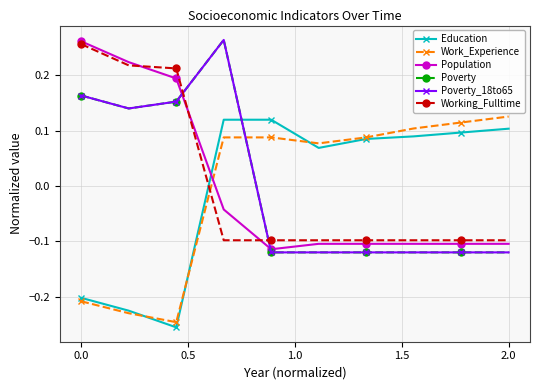

Does the chart have visible grid lines?

Yes